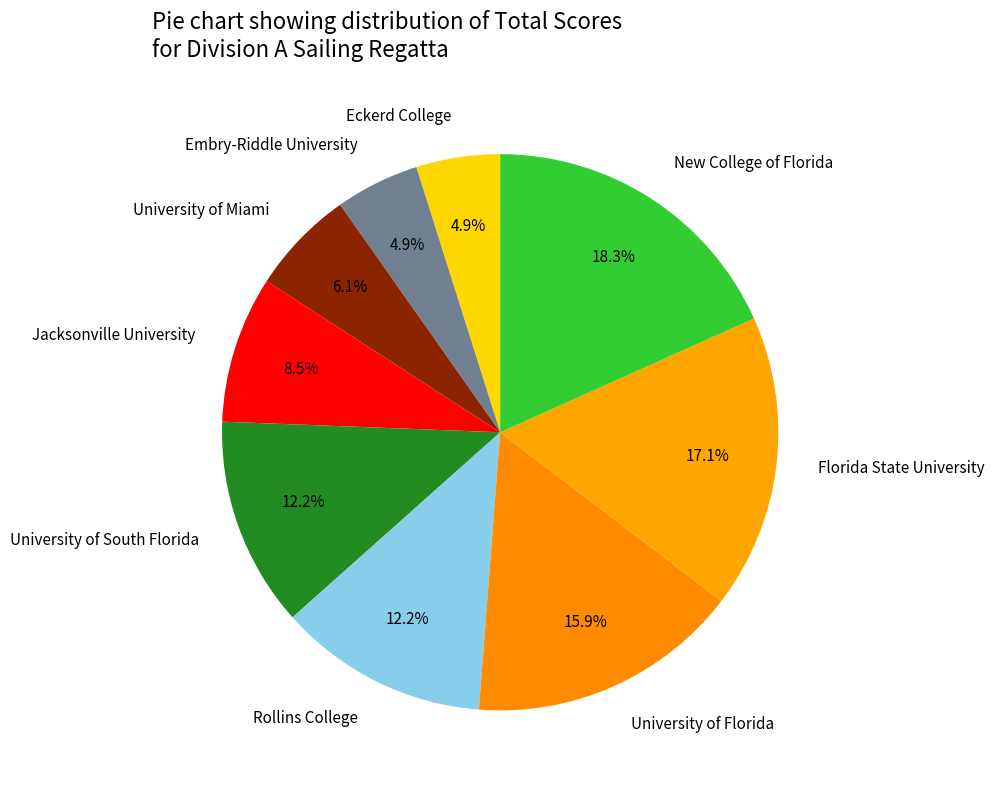

How many slices are in this pie chart?

9